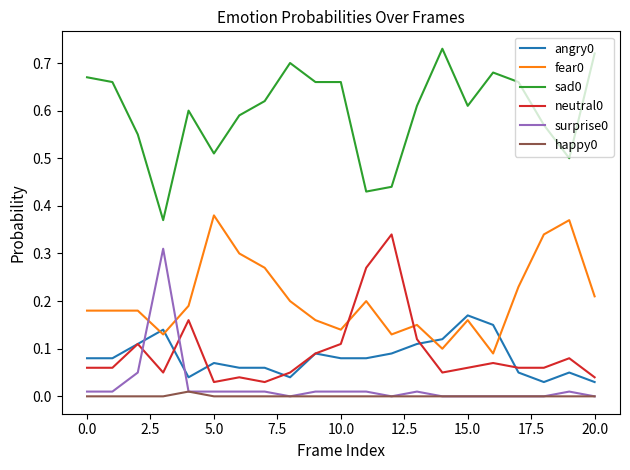

True or false: fear0 and happy0 cross at least once.

False